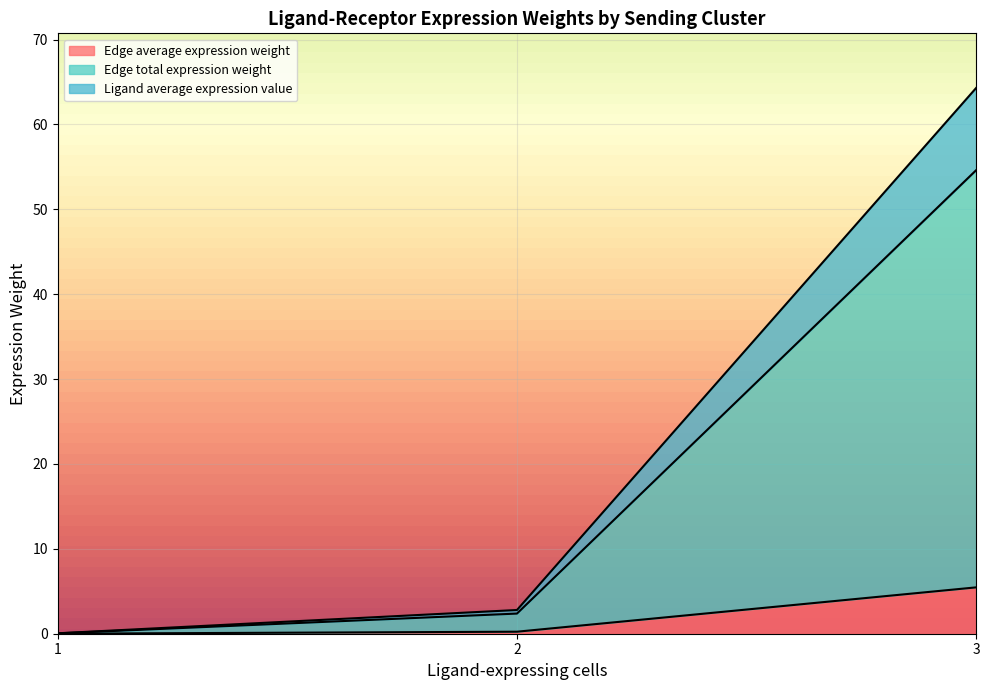

What is the total value across all series at 3?

64.3